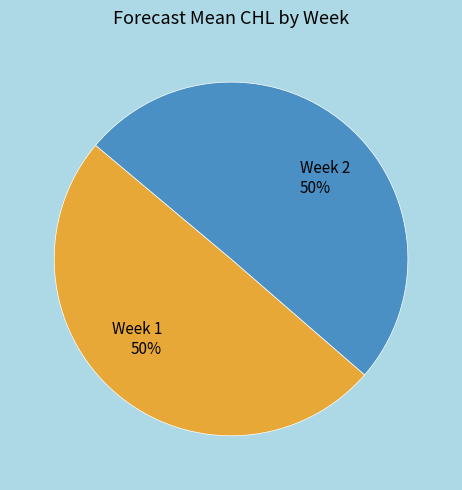

Is the sum of Week 1 and Week 2 greater than half?

Yes